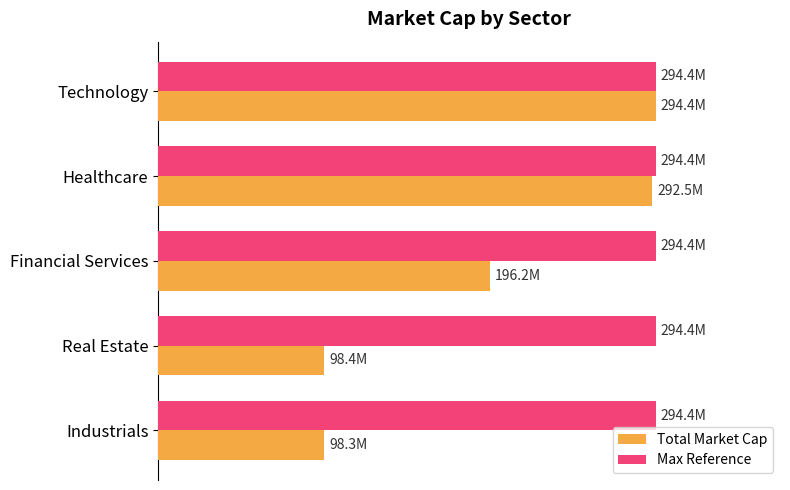

What is the sum of all Total Market Cap values?

979750342.0